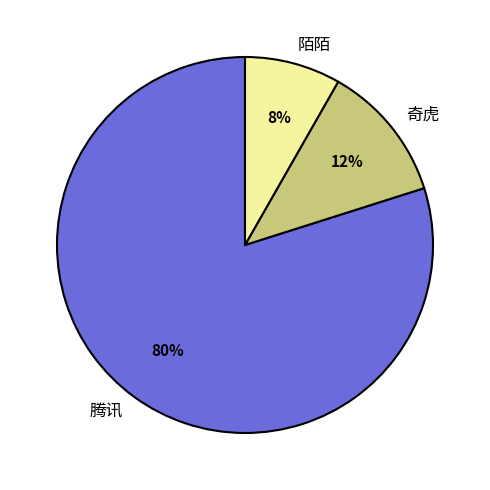

Which category has the biggest portion of the pie?

腾讯